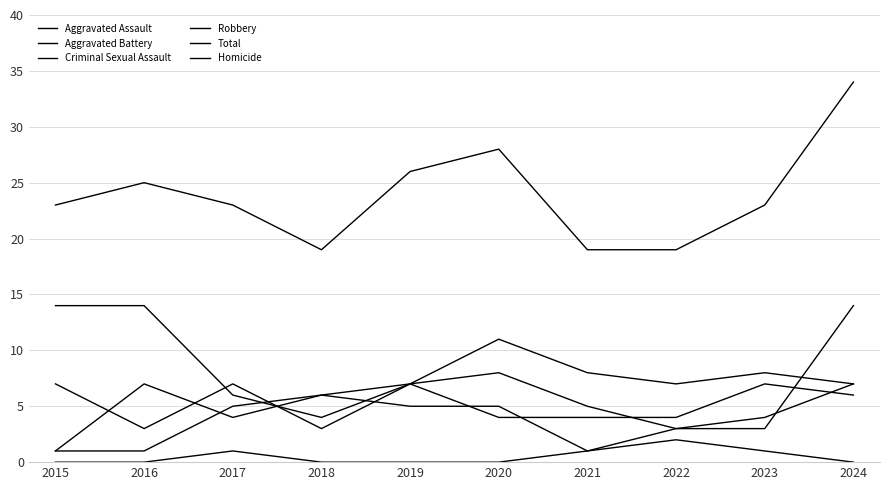

How many lines are shown in the chart?

6